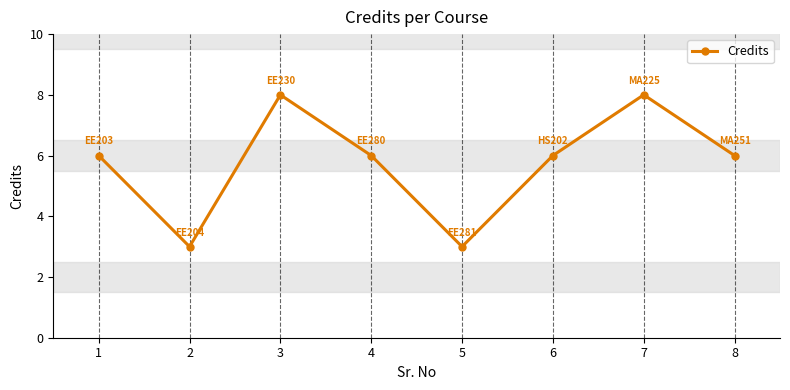

What is the smallest value displayed?

3